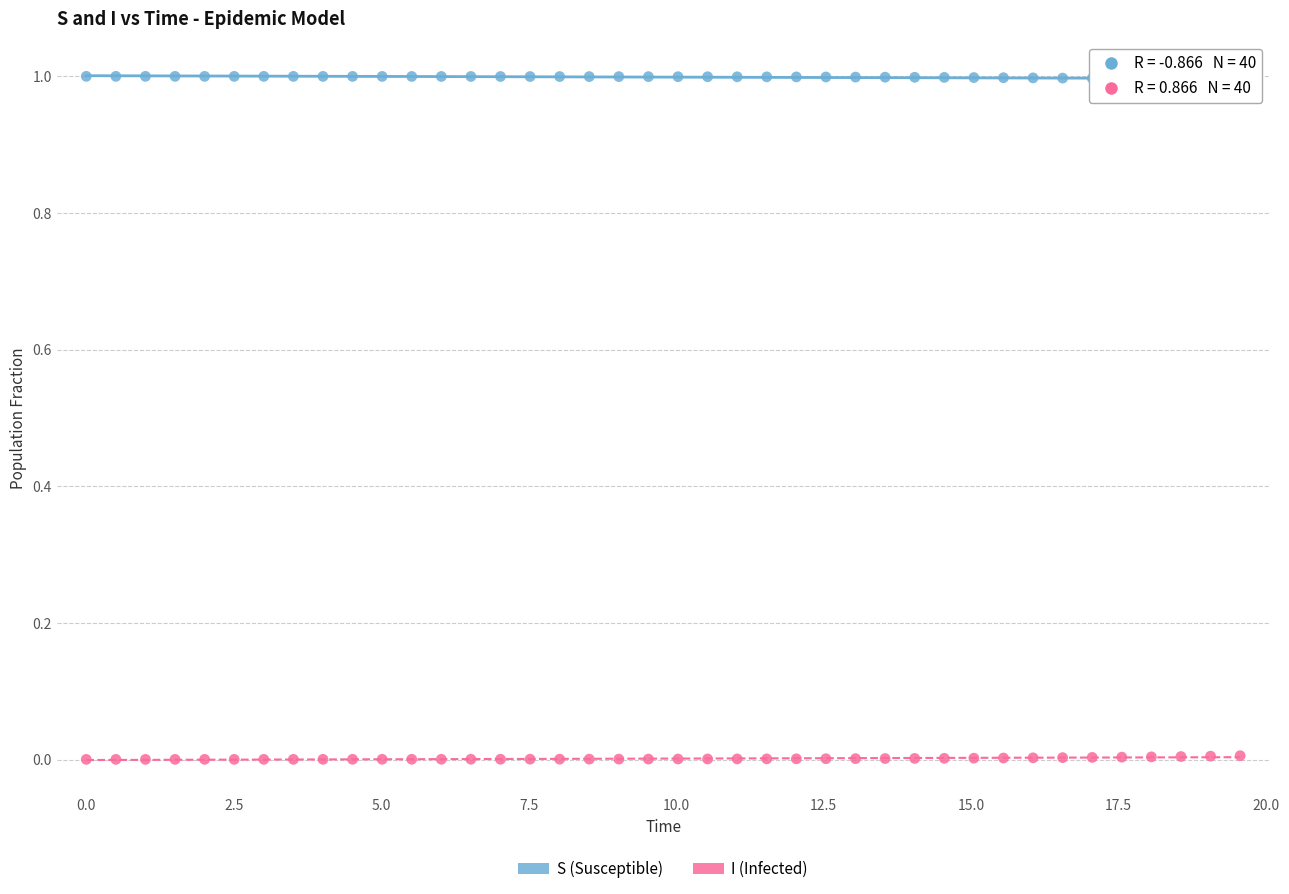

Across all data points, what is the range of X values (max minus min)?

19.6